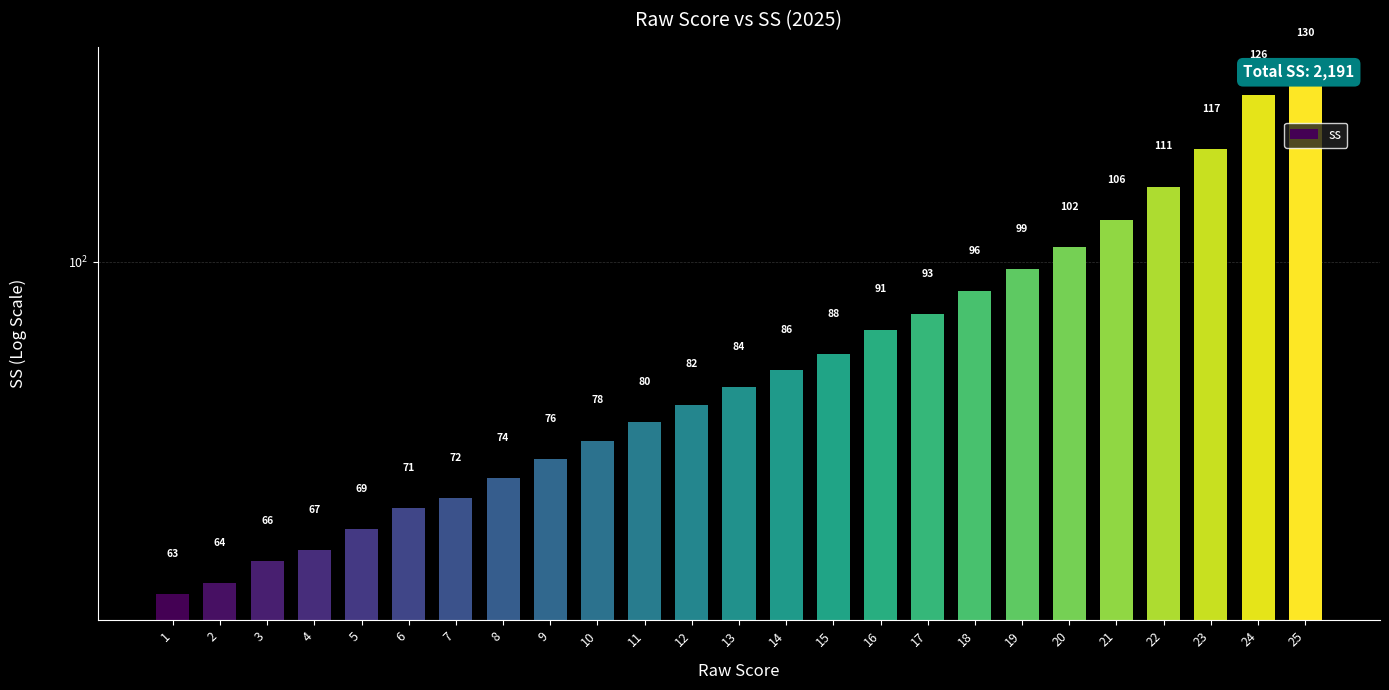

True or false: the data shows 117 at 23.

True